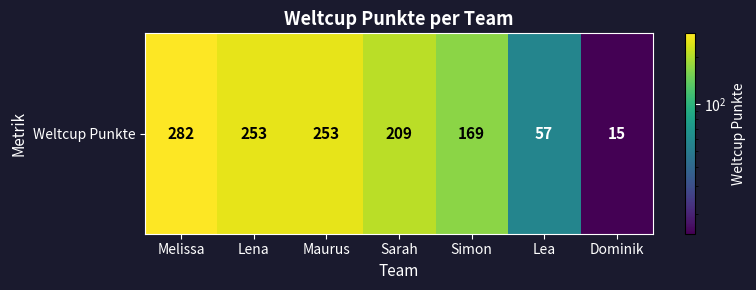

Reading right to left, what are all the values shown in this chart?

15	57	169	209	253	253	282